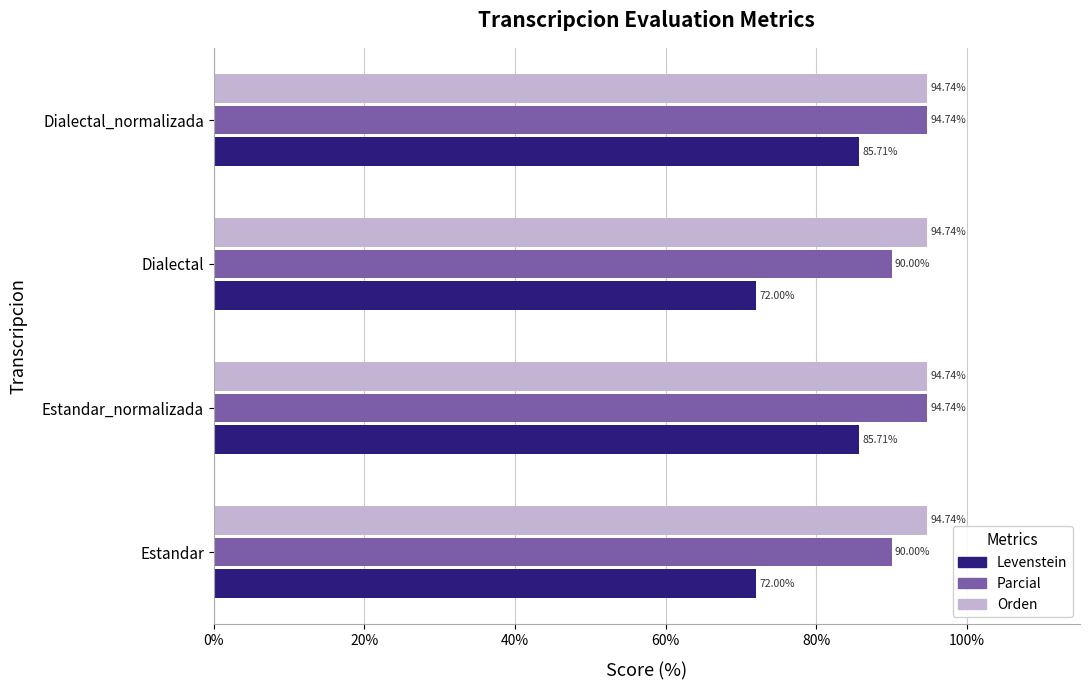

What are all the series names shown in the legend?

Levenstein, Parcial, Orden